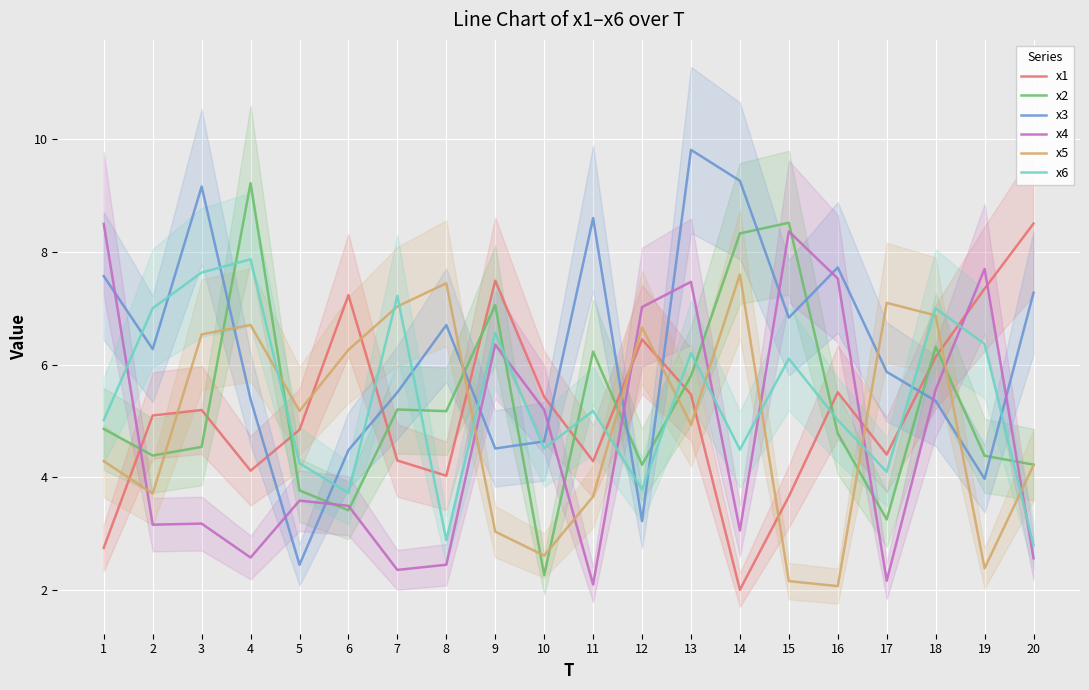

What is the smallest value displayed?

2.0